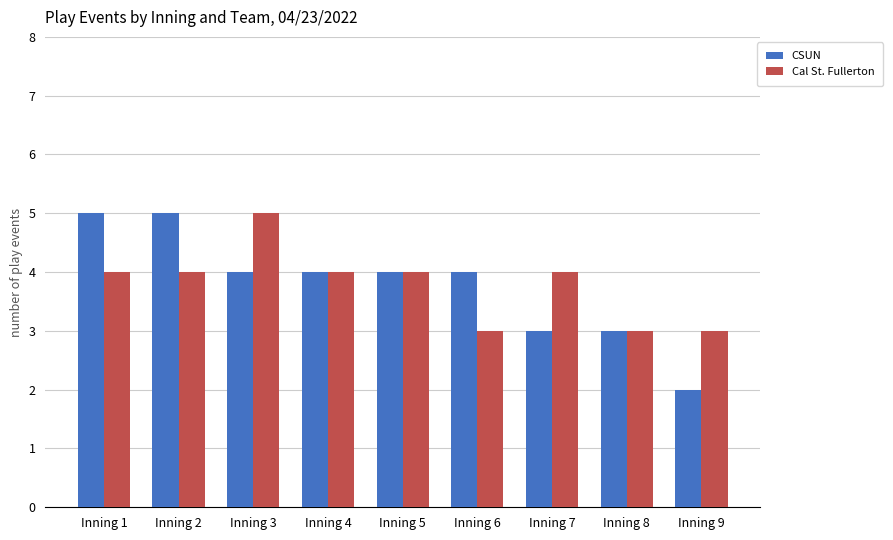

Which series changed the most between Inning 2 and Inning 4?

CSUN